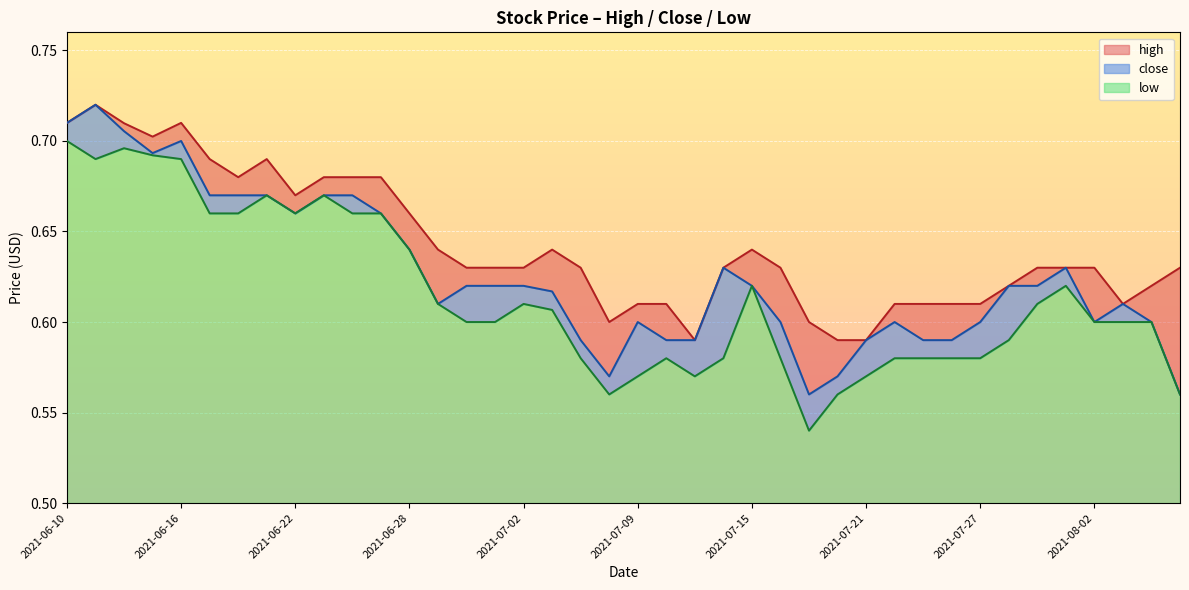

True or false: high and low intersect in this chart.

False